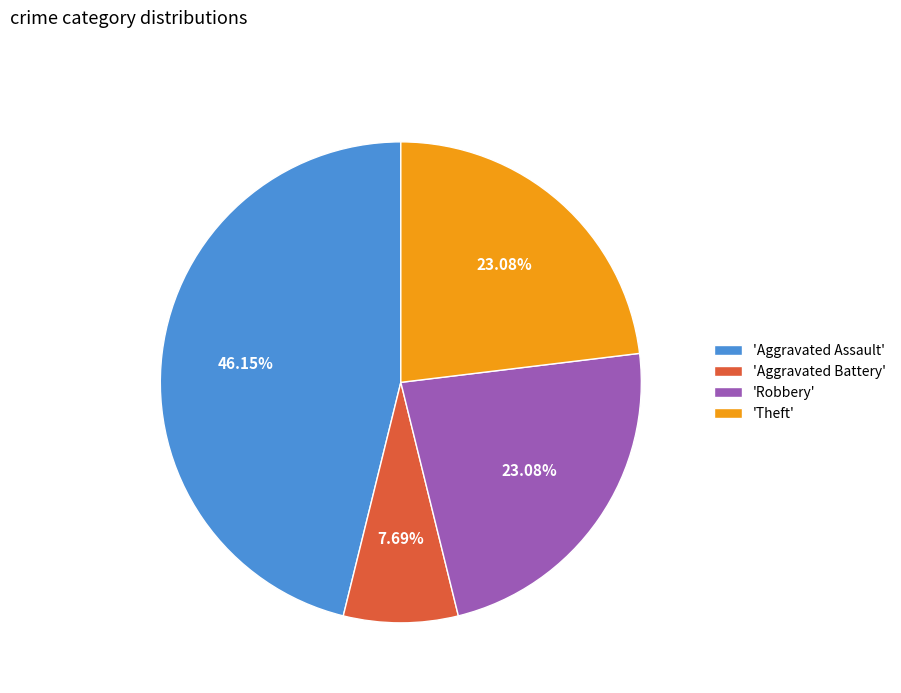

Is there any slice that represents more than half of the pie?

No